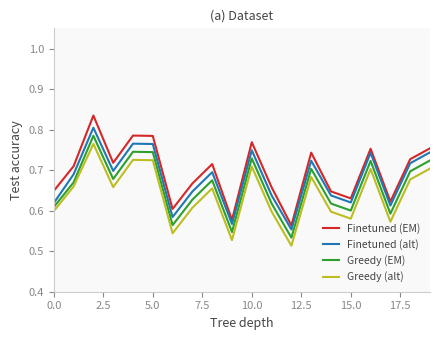

What is the difference between the maximum and minimum values in the Greedy (EM) series?

0.3